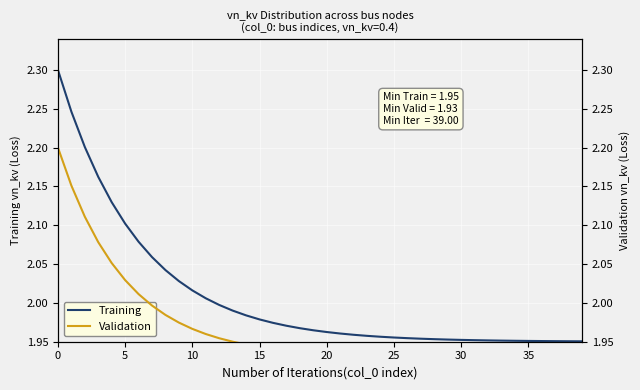

What is the difference between the maximum and minimum values in the Validation series?

0.3